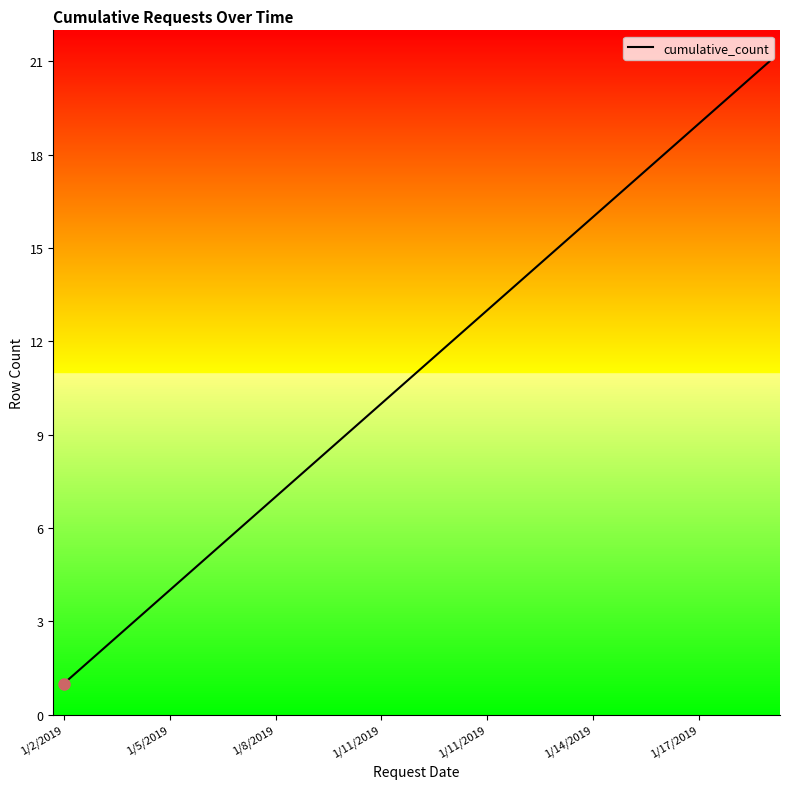

What is the difference between the maximum and minimum values?

20